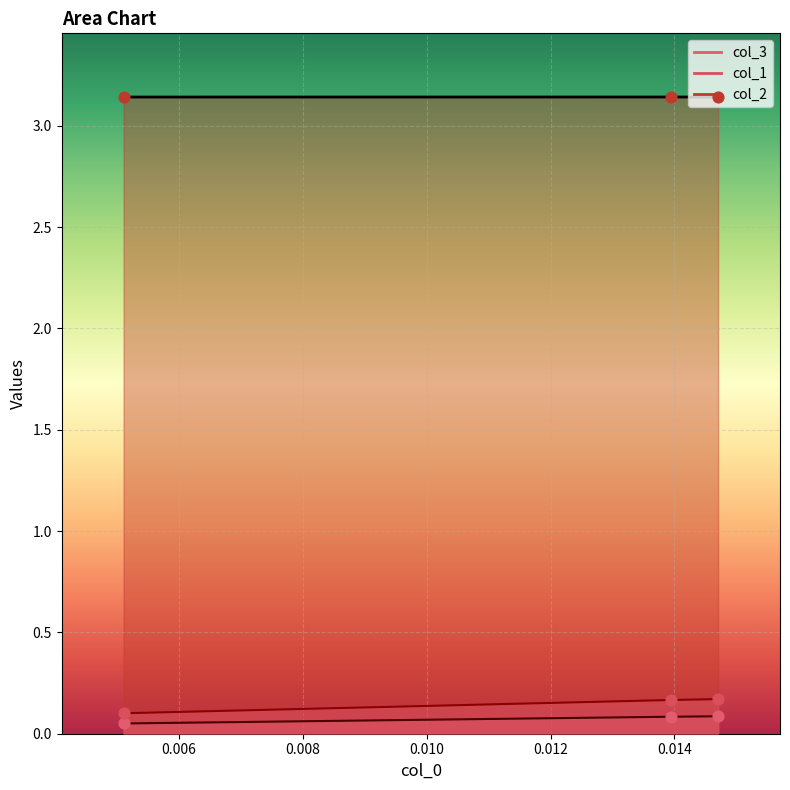

Which series contains the lowest Y value?

col_3